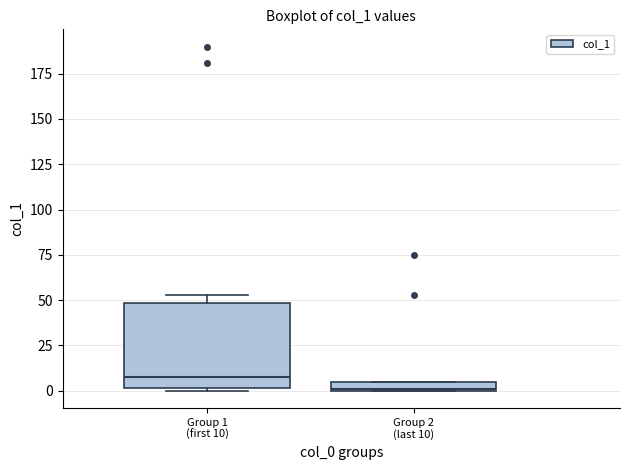

Where is the lower edge of the box for Group 2 (last 10) on the y-axis? The values are not printed on the chart, so give them approximately, as read against the axis.

0